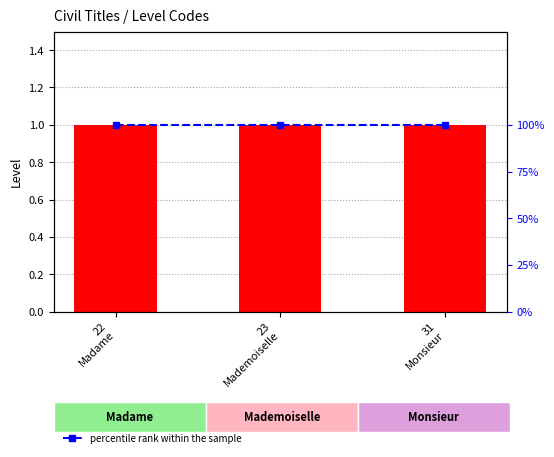

What is the approximate value of level value at 22
Madame?

1